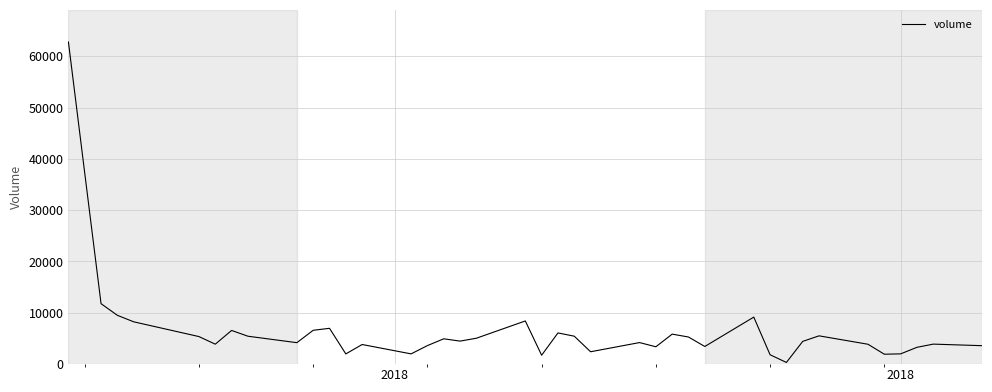

What is the difference between the maximum and minimum values?

62441